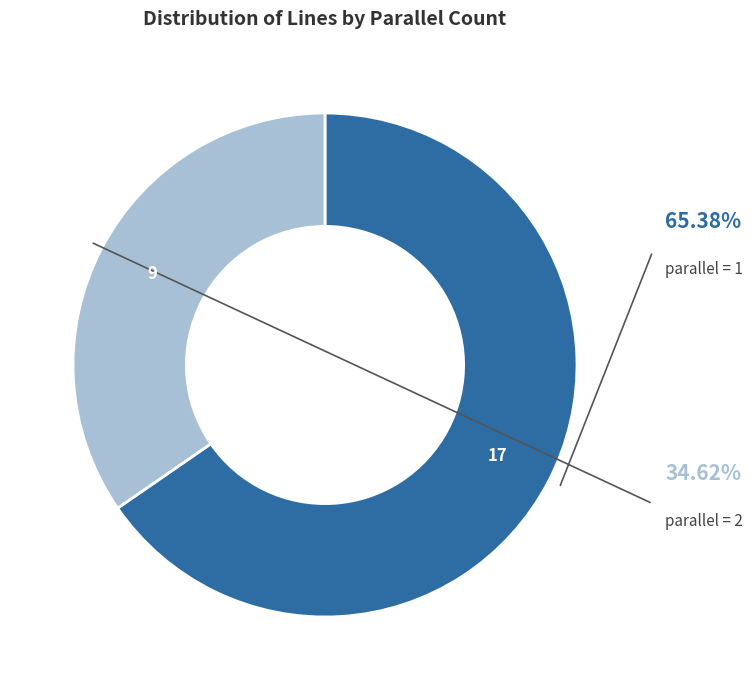

Is there any slice that represents more than half of the pie?

Yes